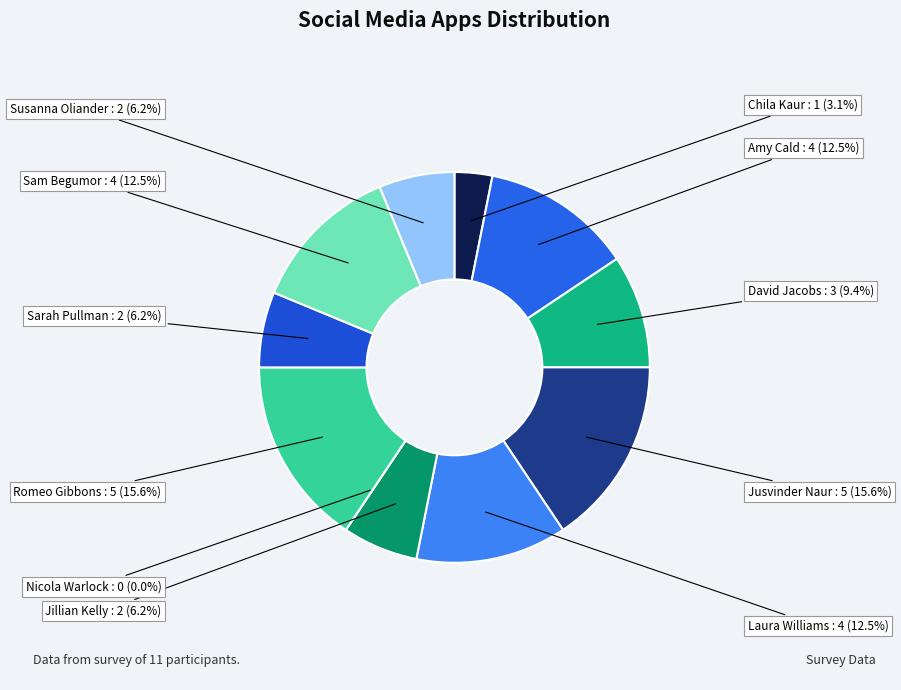

Rank the categories by value from highest to lowest.

Jusvinder Naur, Romeo Gibbons, Amy Cald, Laura Williams, Sam Begumor, David Jacobs, Jillian Kelly, Sarah Pullman, Susanna Oliander, Chila Kaur, Nicola Warlock